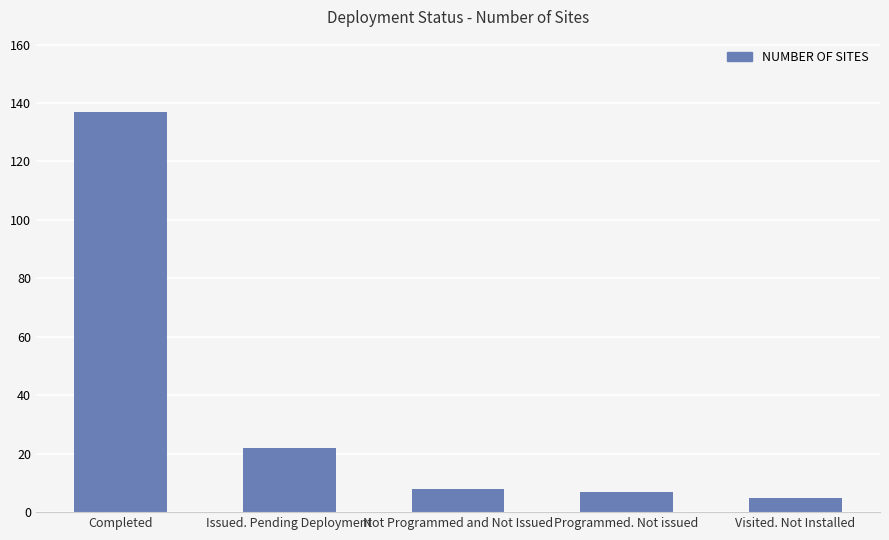

What is the minimum value shown in the chart?

5